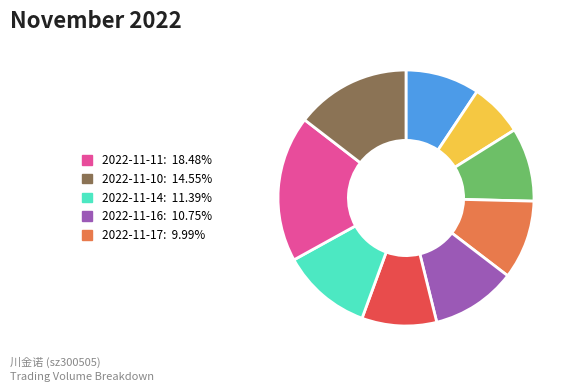

Does any single category account for the majority?

No